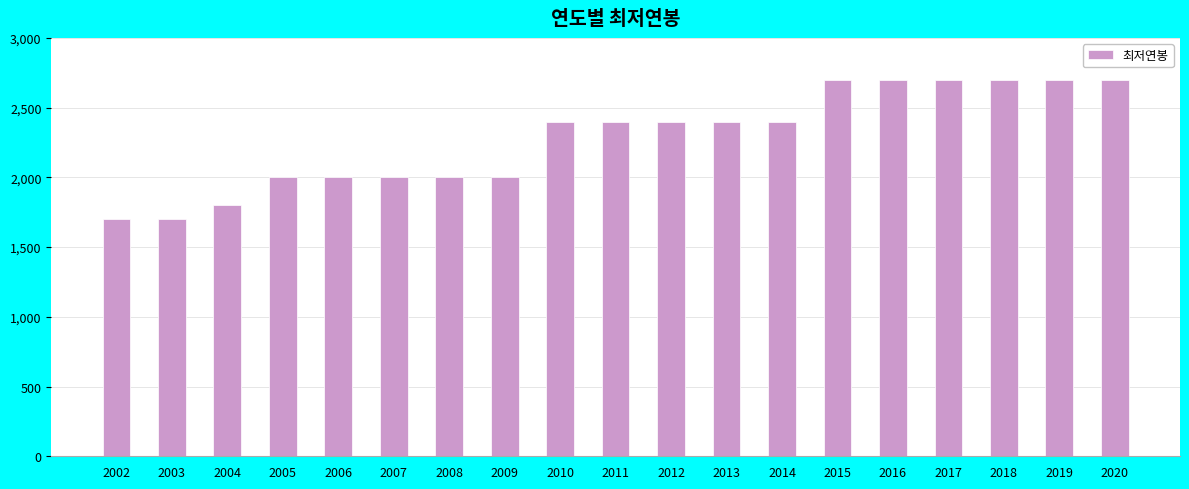

What is the value of the 1st bar from the left?

1700